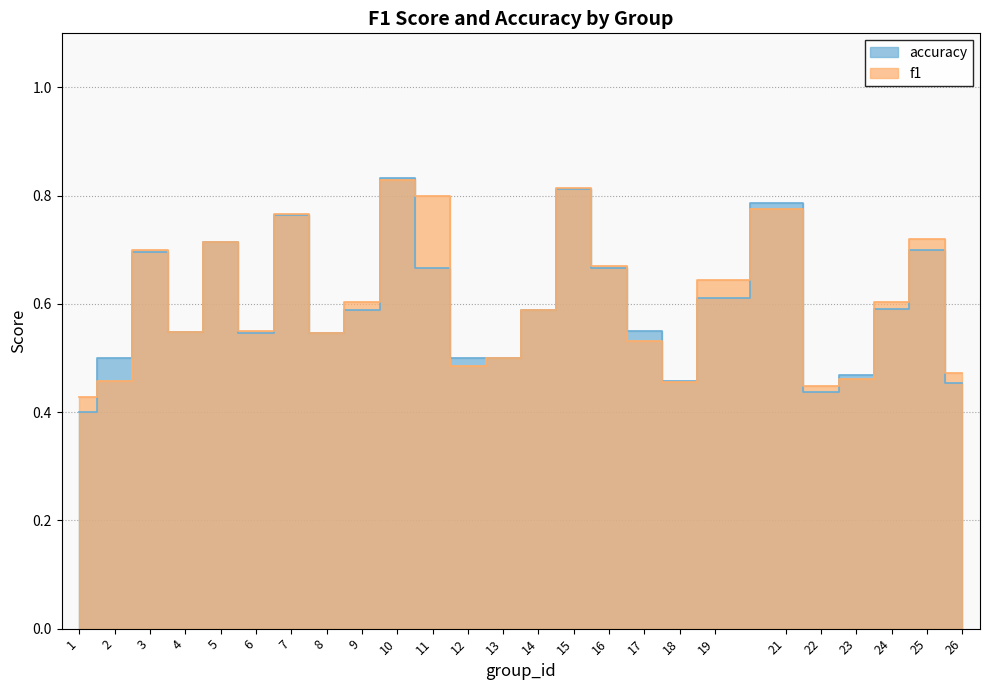

True or false: f1 has a value of 0.3 at 18.

False